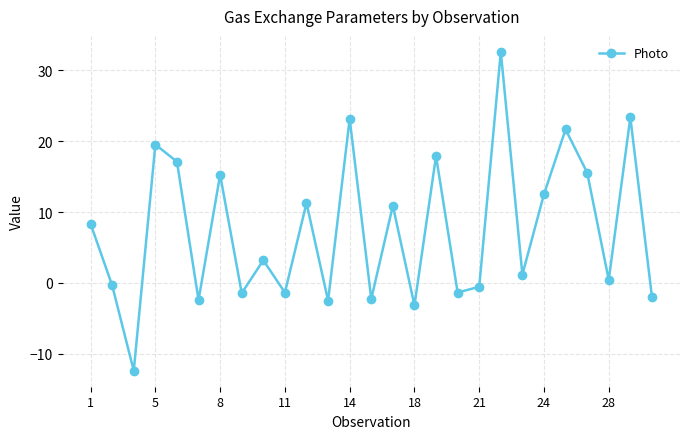

True or false: there are more than 2 points higher than both neighbors.

True